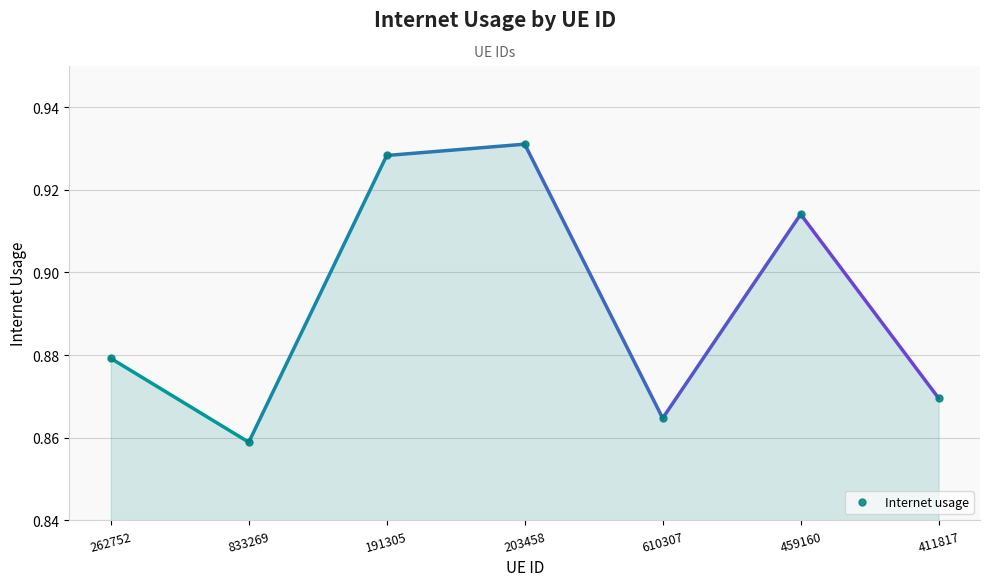

How many lines are shown in the chart?

1